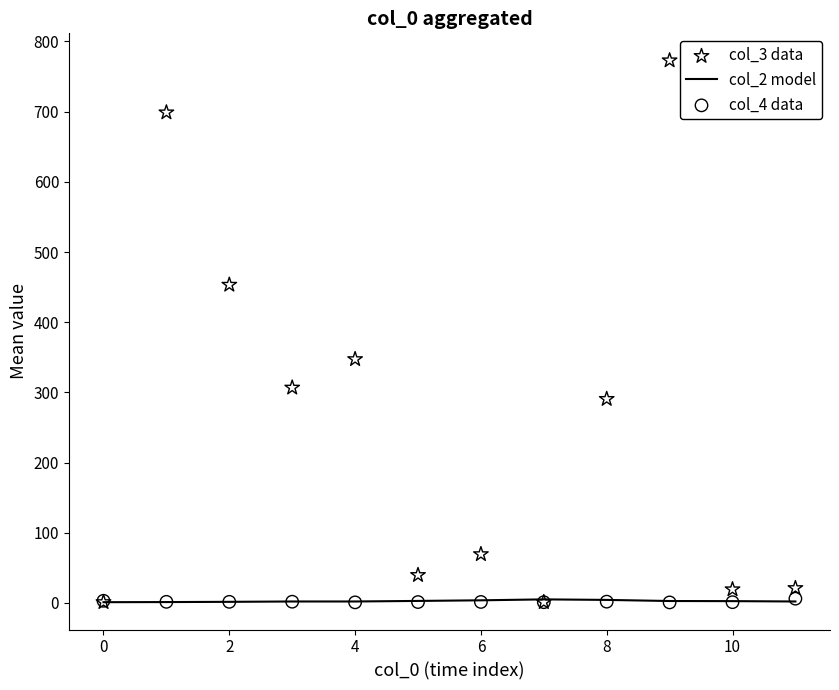

Which series reaches the maximum Y coordinate?

col_3 data